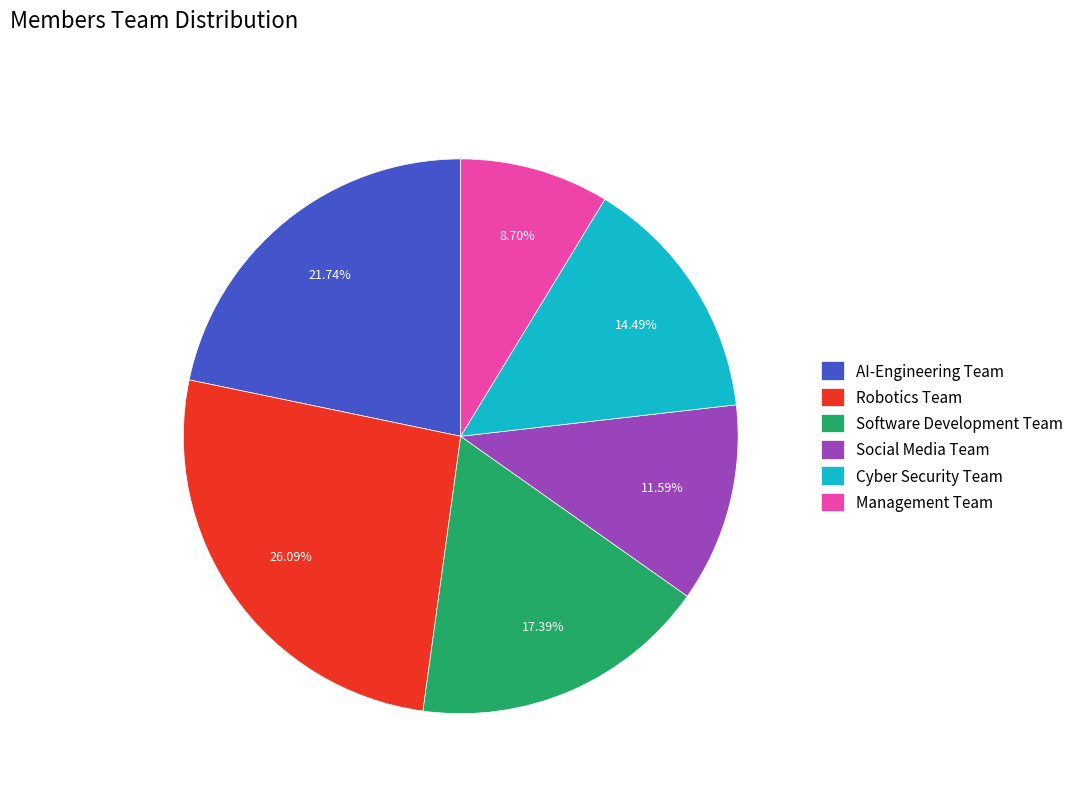

Rank the categories by value from highest to lowest.

Robotics Team, AI-Engineering Team, Software Development Team, Cyber Security Team, Social Media Team, Management Team